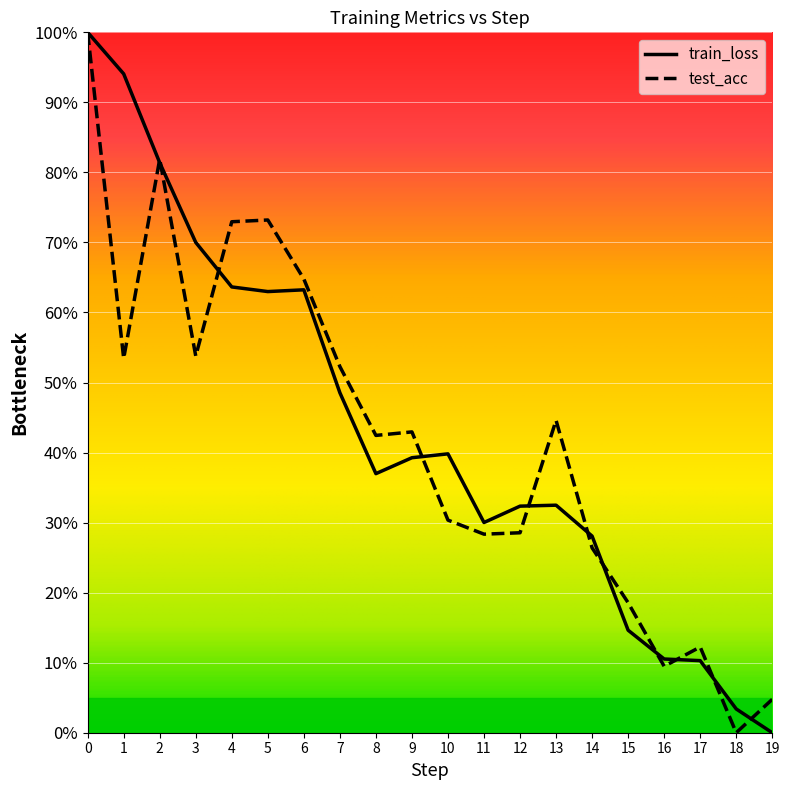

True or false: train_loss has a value of 3.7 at 15.

False